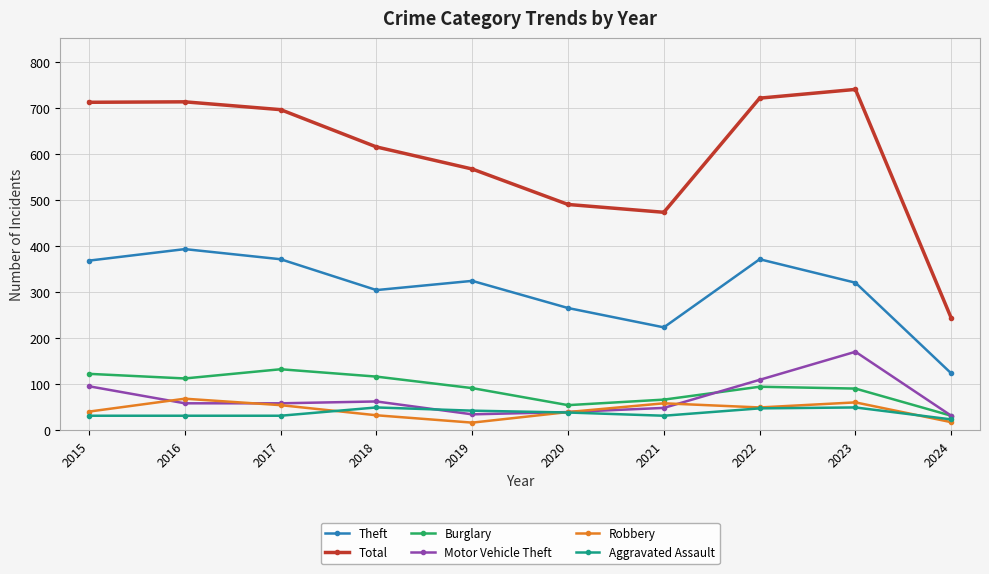

True or false: Theft and Robbery cross at least once.

False